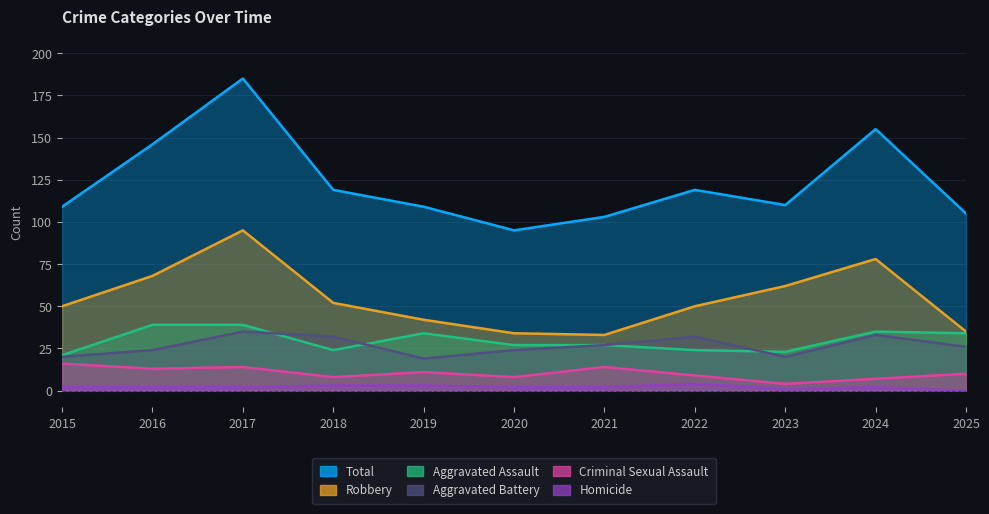

What is the maximum value shown in the chart?

185